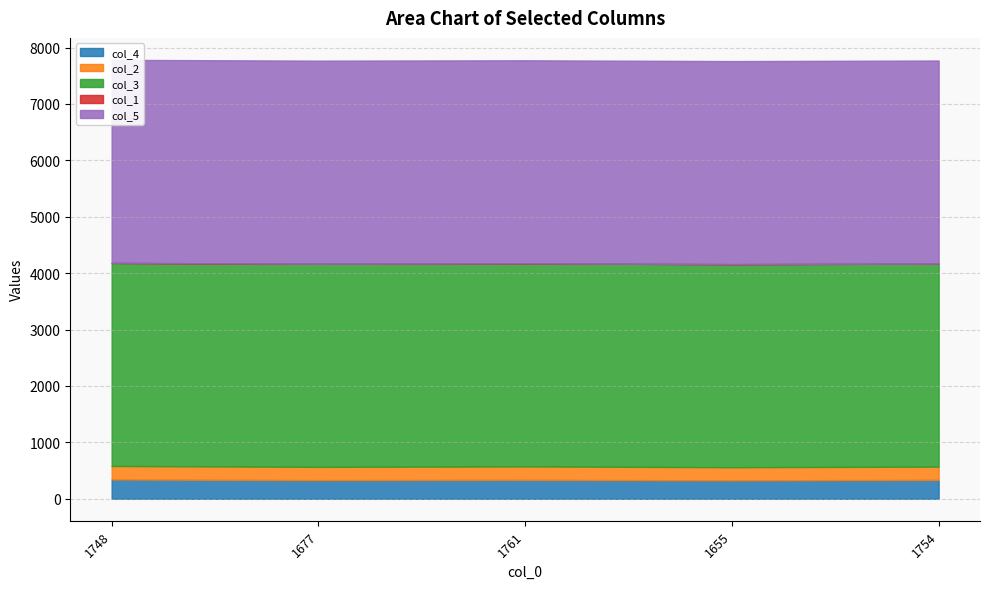

Between 1677 and 1761, which is larger?

1761